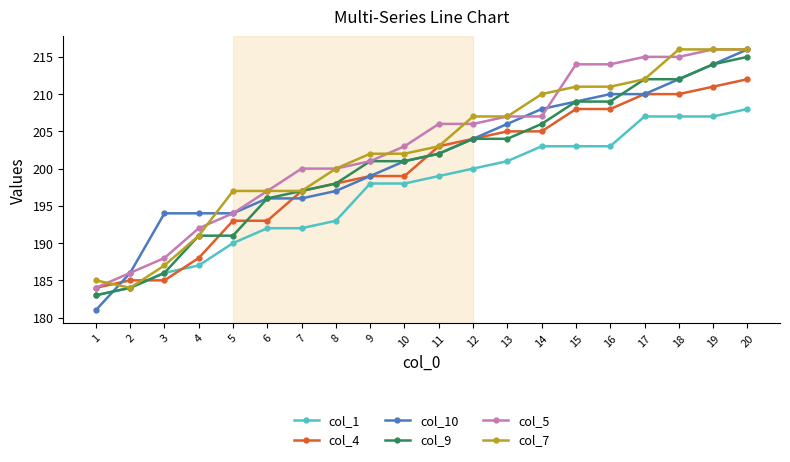

Count the number of categories in the chart.

20